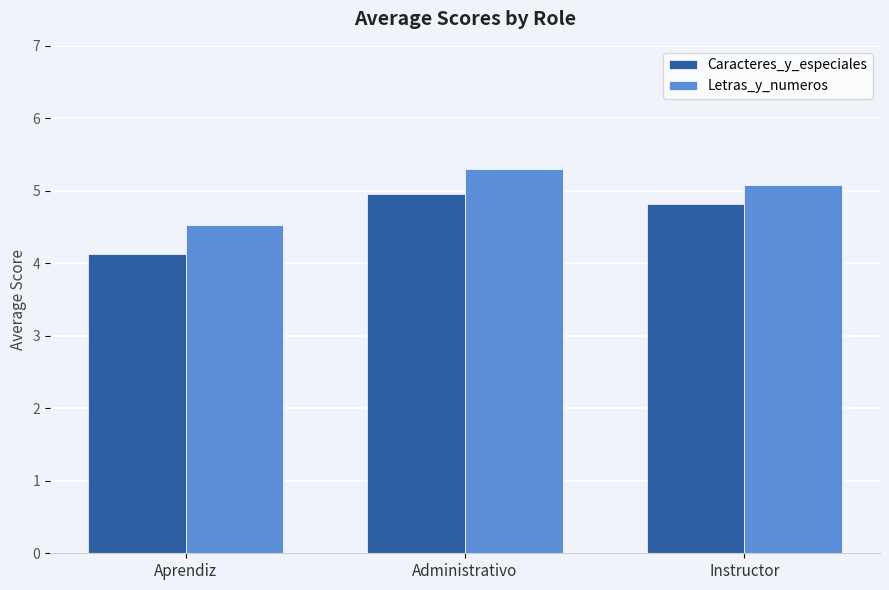

At which label does Caracteres_y_especiales reach its minimum?

Aprendiz